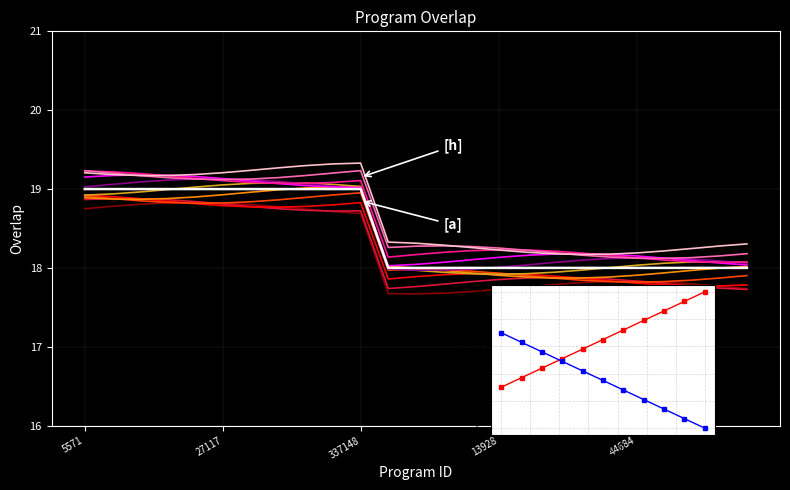

Rank the categories by value from highest to lowest.

5571, 27054, 27055, 27086, 27116, 27117, 103863, 164446, 164488, 290918, 337148, 4891, 4892, 4902, 4903, 13928, 18917, 25038, 44310, 44681, 44684, 44690, 44693, 44708, 54883